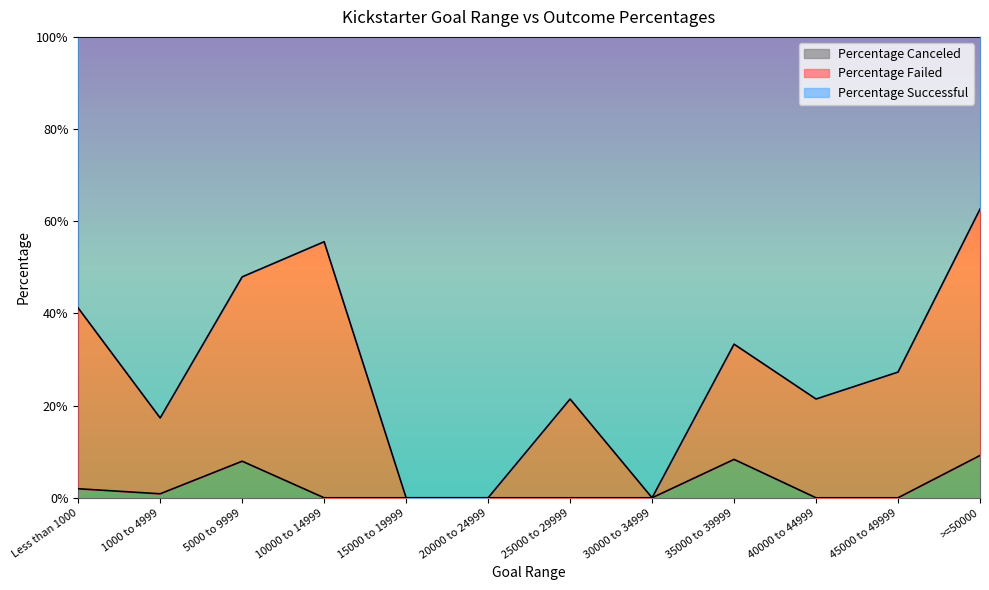

Which series has the largest range (max minus min)?

Percentage Successful